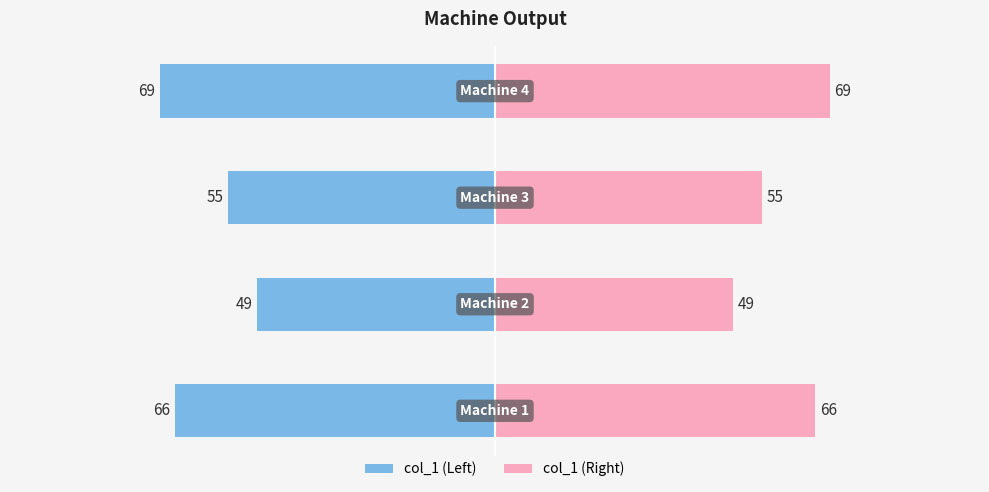

Is it true that col_1 (Right) equals 29 at 1?

False